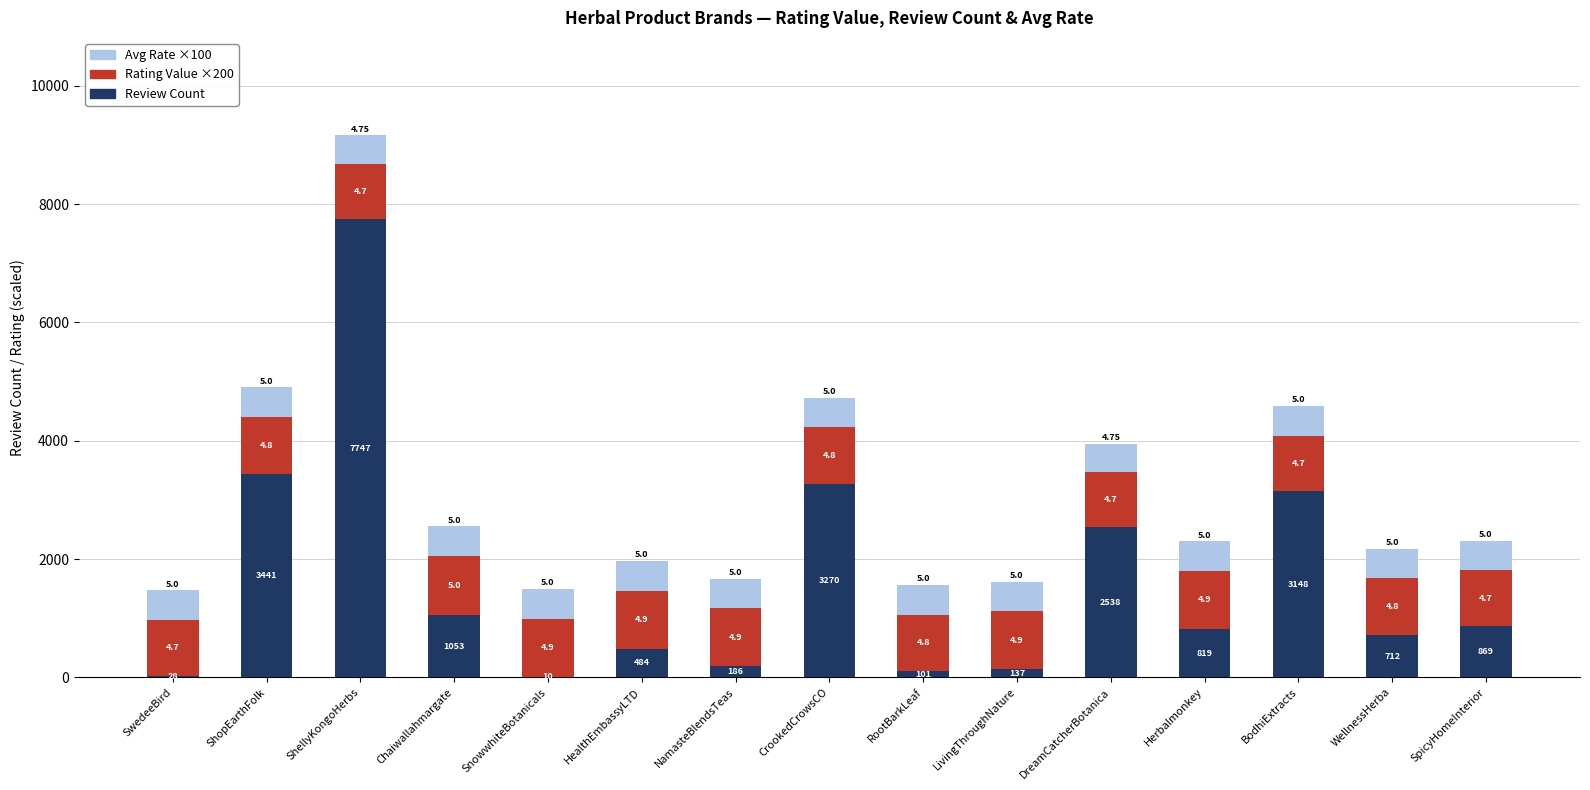

Which series has the largest total across all categories?

Review Count